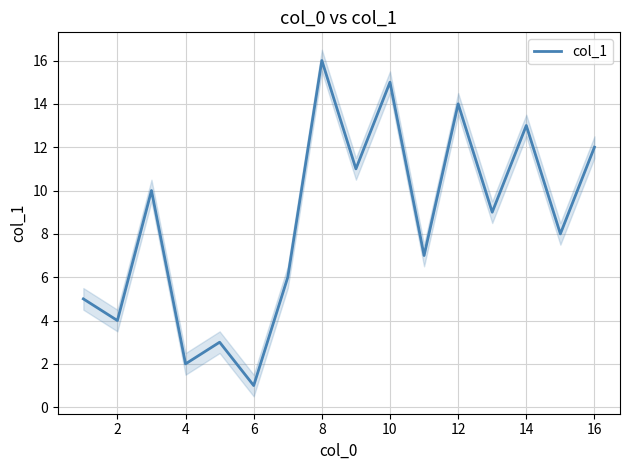

Reading left to right, transcribe all the data shown in this chart.

5	4	10	2	3	1	6	16	11	15	7	14	9	13	8	12